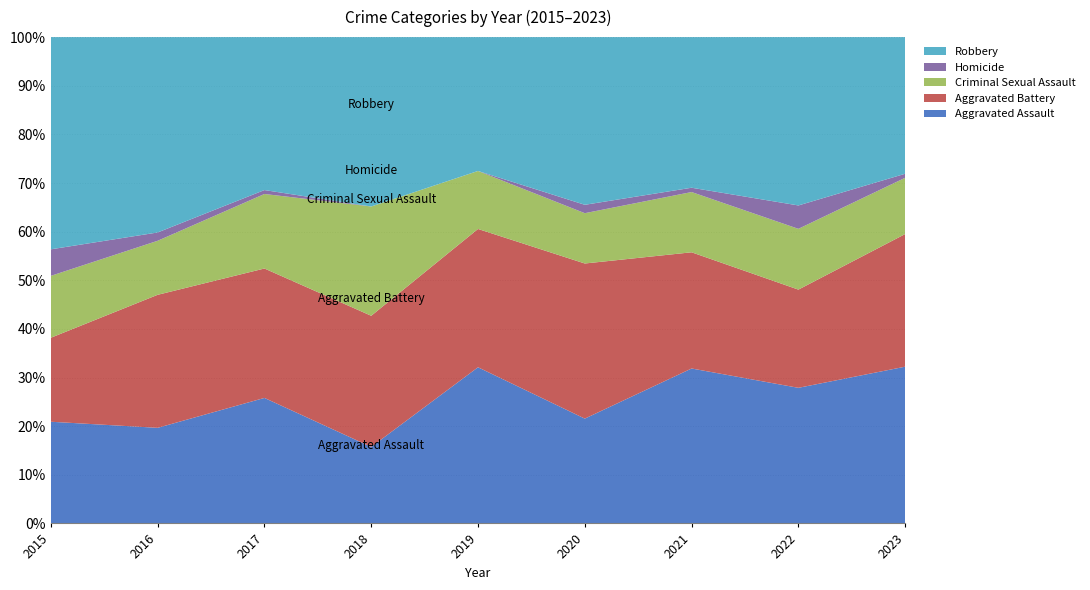

What is the maximum value for Aggravated Assault?

32.2